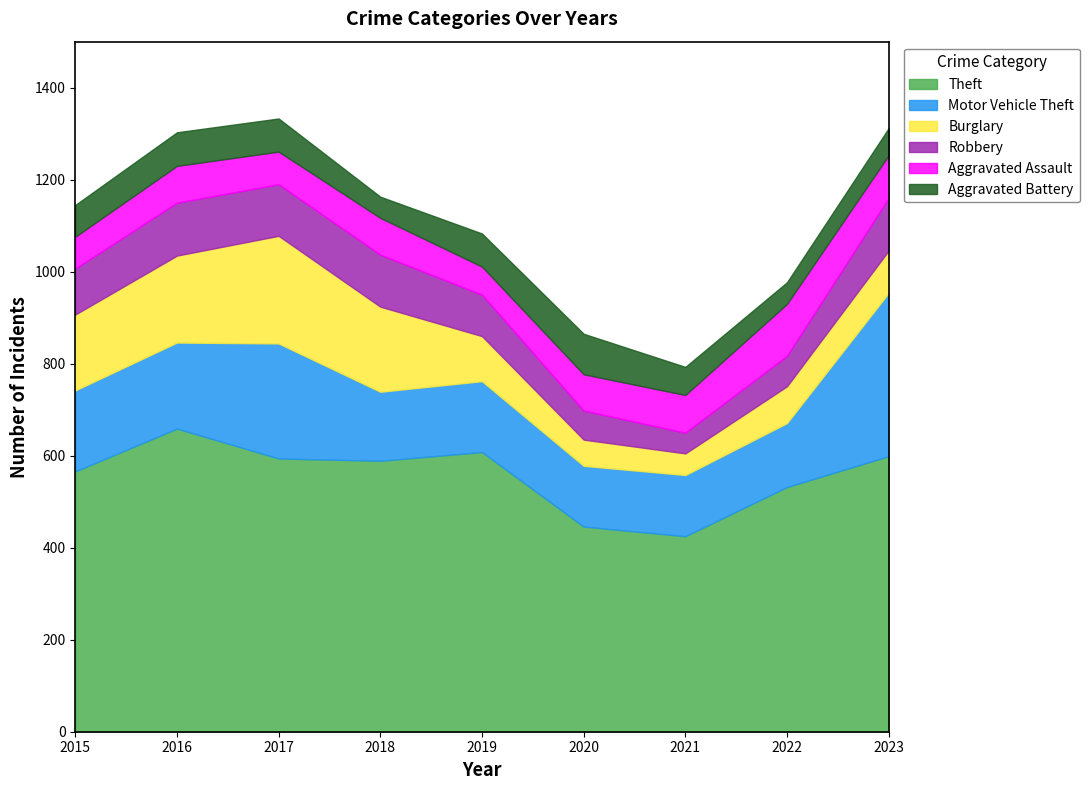

True or false: Aggravated Battery has a value of 88 at 2021.

False